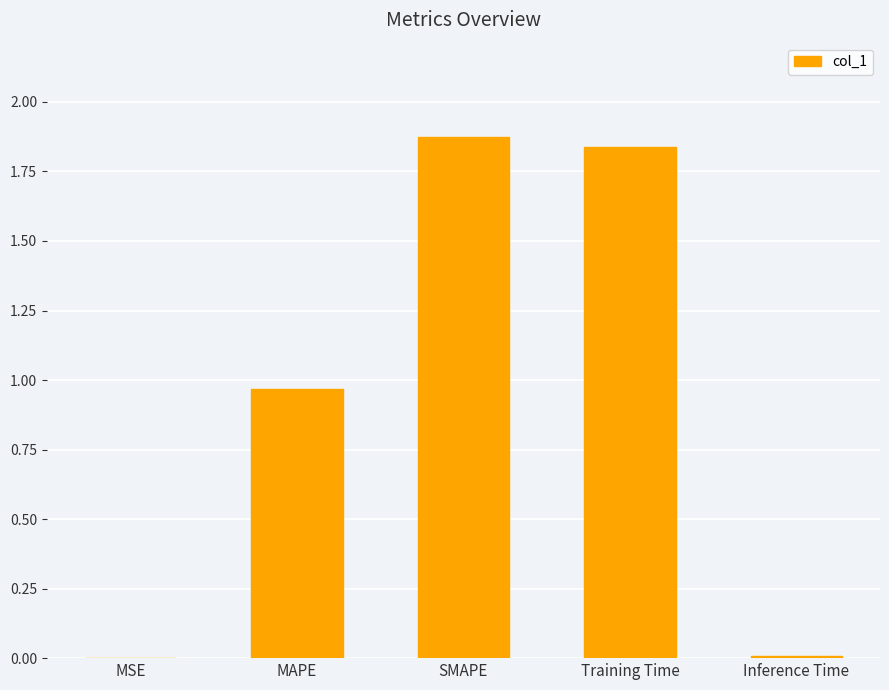

Is it true that the value at MSE is 0.0?

True